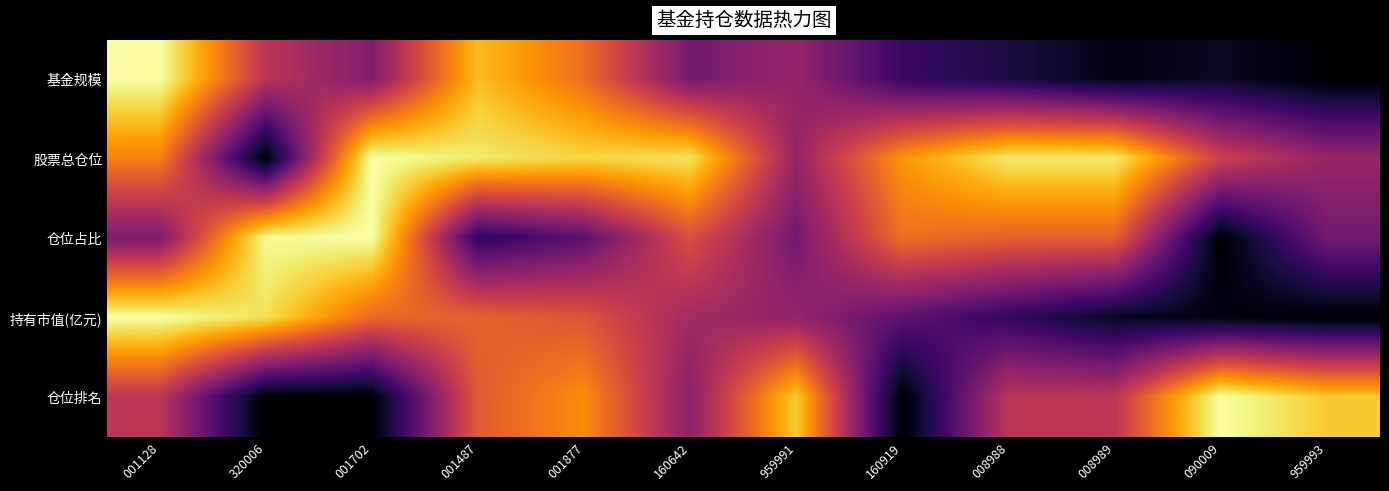

At how many categories does at least one series exceed 0?

12